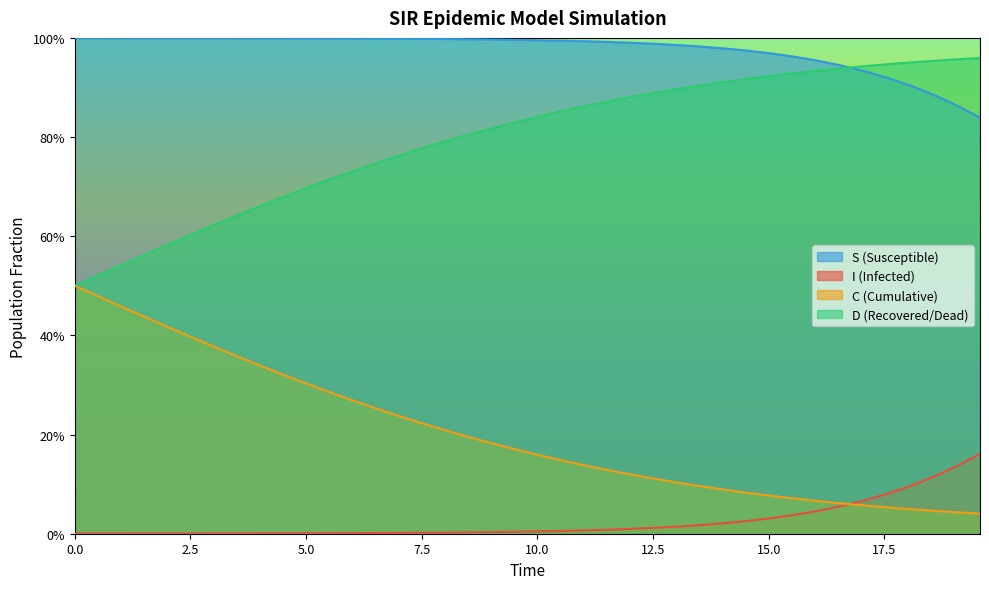

Does the chart display data point markers on the line(s)?

No